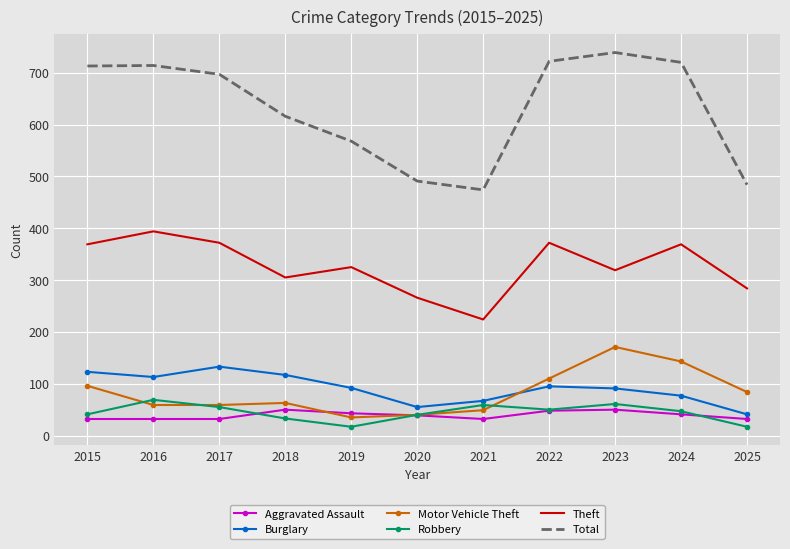

Which label corresponds to the largest value in the chart?

2023